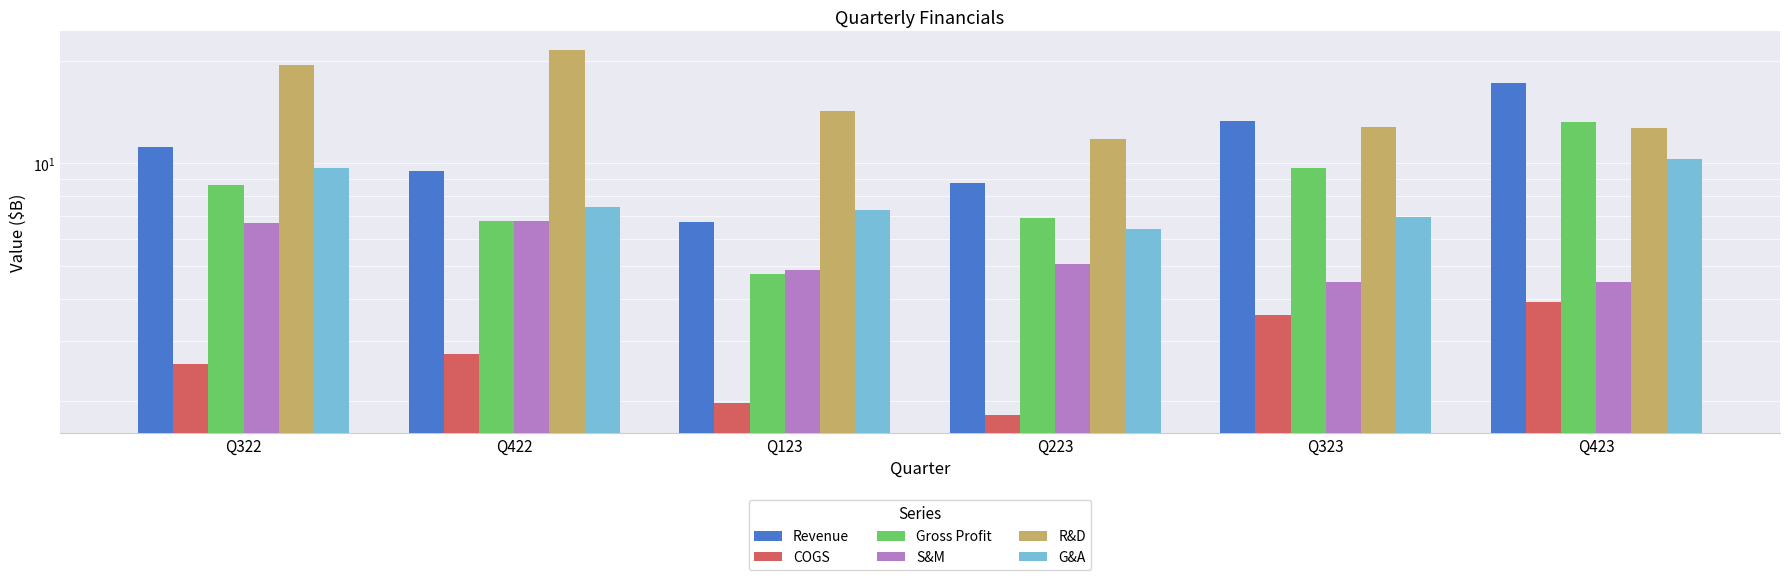

Which series has the largest total across all categories?

R&D